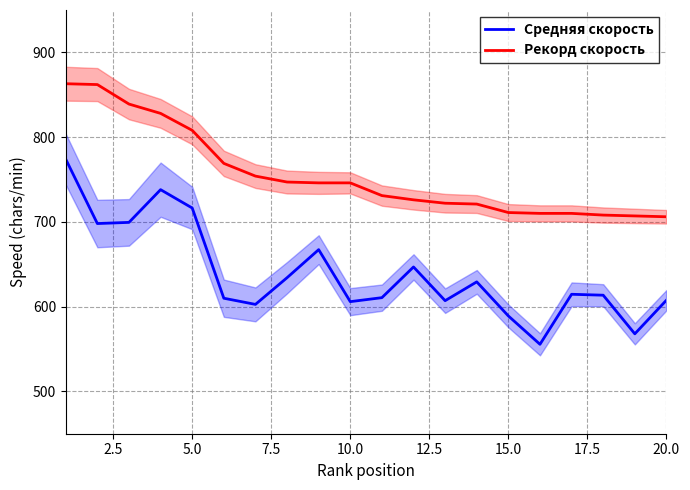

What are all the series names shown in the legend?

Средняя скорость, Рекорд скорость